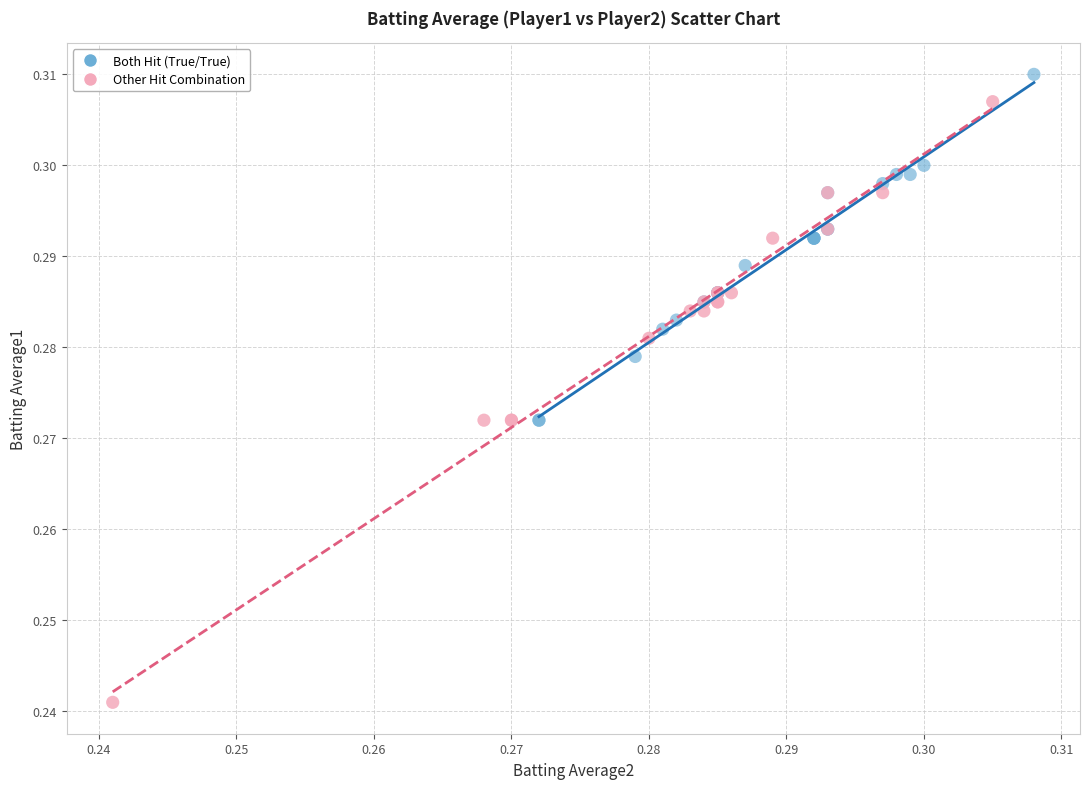

Which series has the widest spread of Y values?

Other Hit Combination